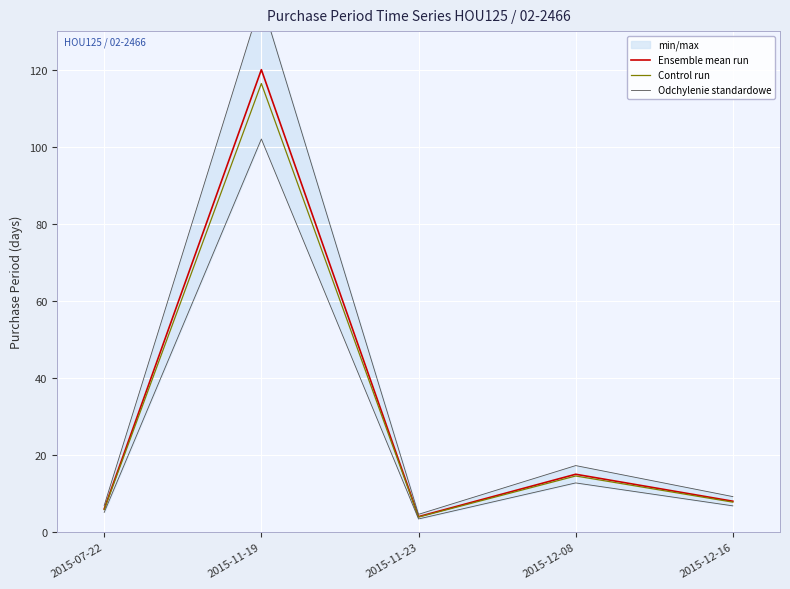

Reading left to right, list all the values displayed in this chart.

Ensemble mean run: 6.0	120.0	4.0	15.0	8.0
Control run: 5.8	116.4	3.9	14.5	7.8
Odchylenie standardowe: 6.9	138.0	4.6	17.2	9.2